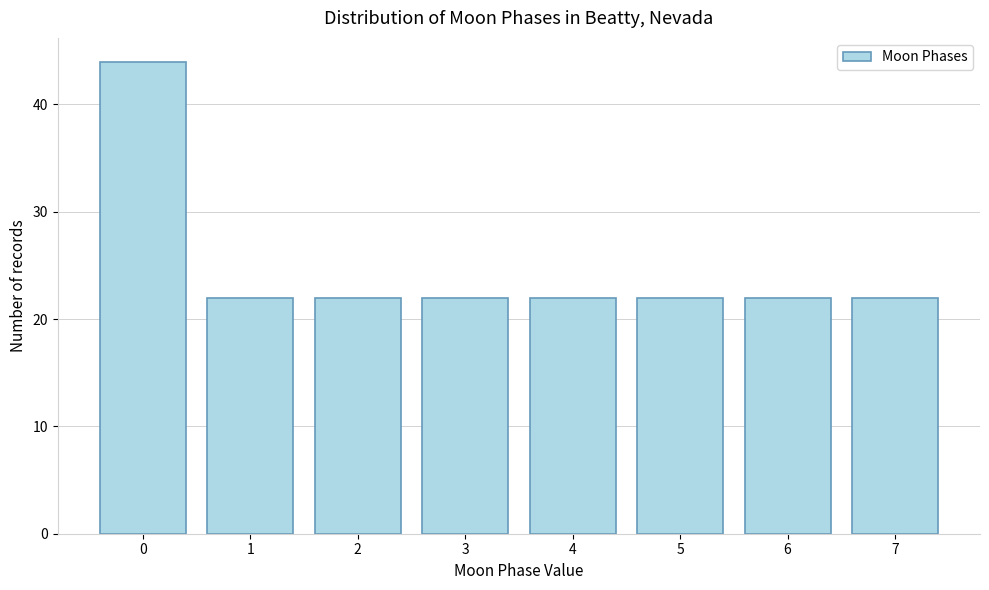

Reading left to right, what are all the values shown in this chart?

0=44	1=22	2=22	3=22	4=22	5=22	6=22	7=22